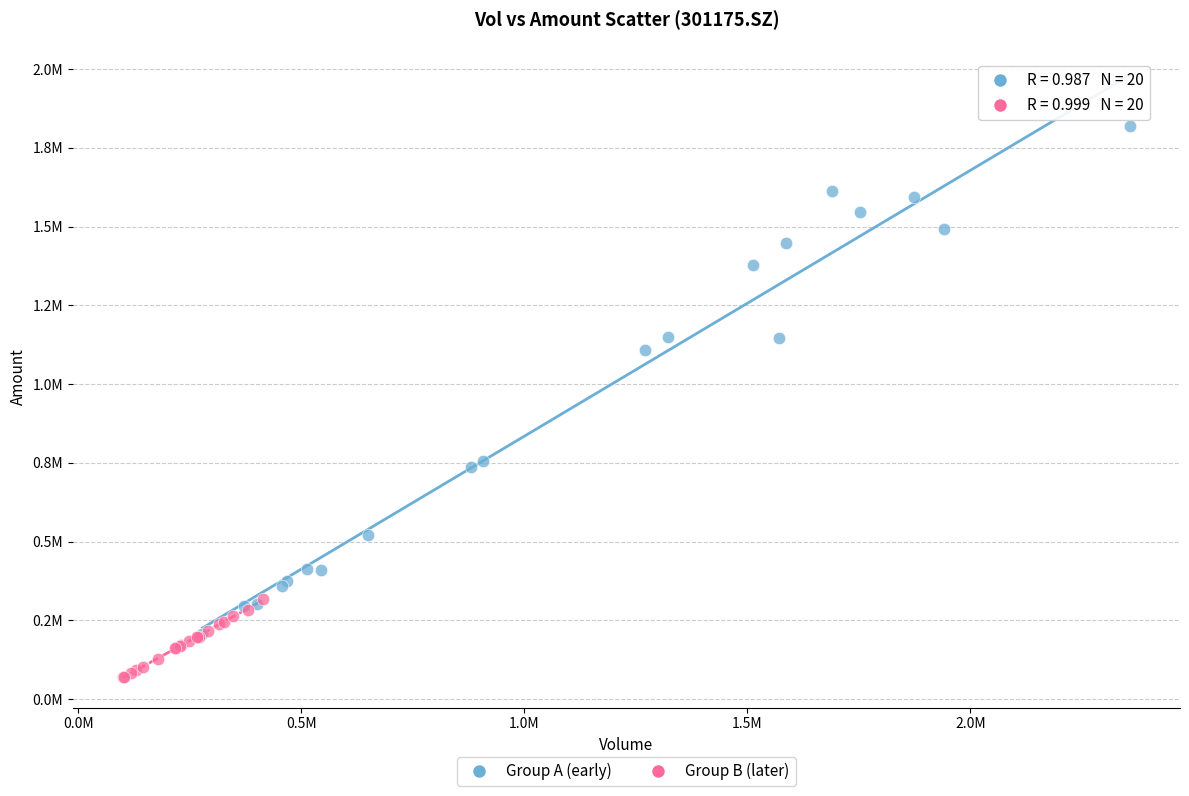

Which series has the widest spread of Y values?

Group A (early)